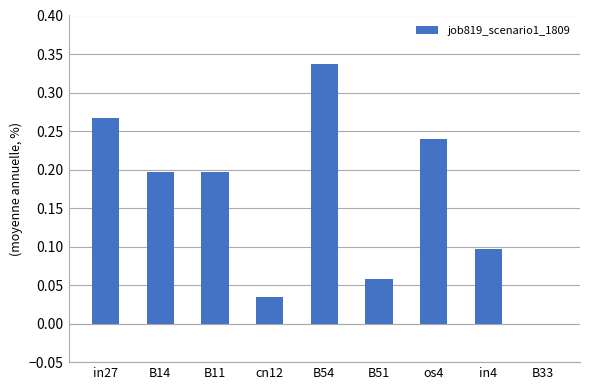

Which has a higher value, B33 or B51?

B51